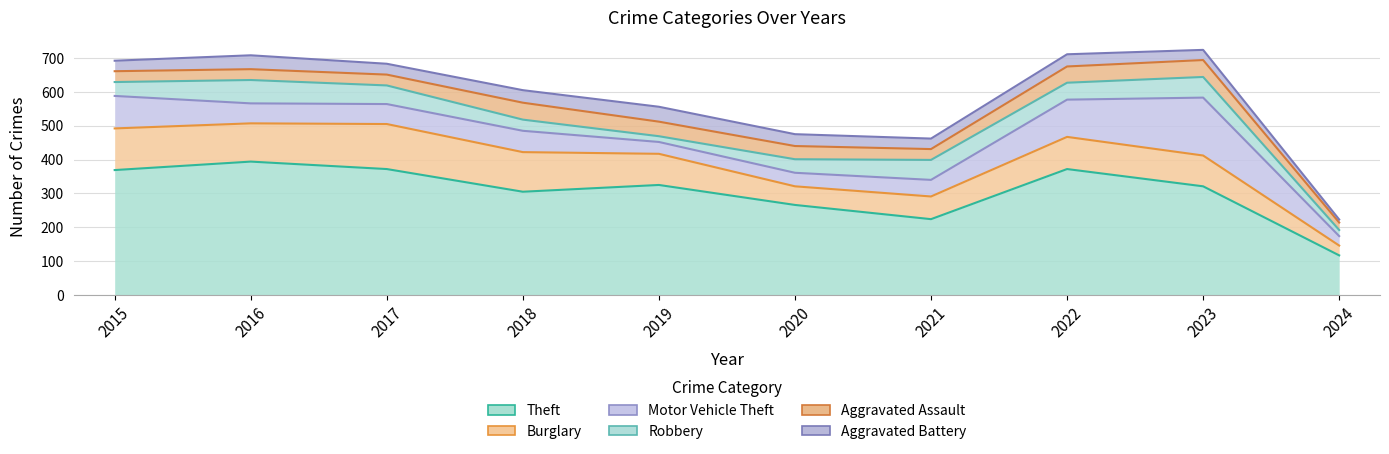

In Motor Vehicle Theft, how many points are higher than both neighbors (excluding endpoints)?

2